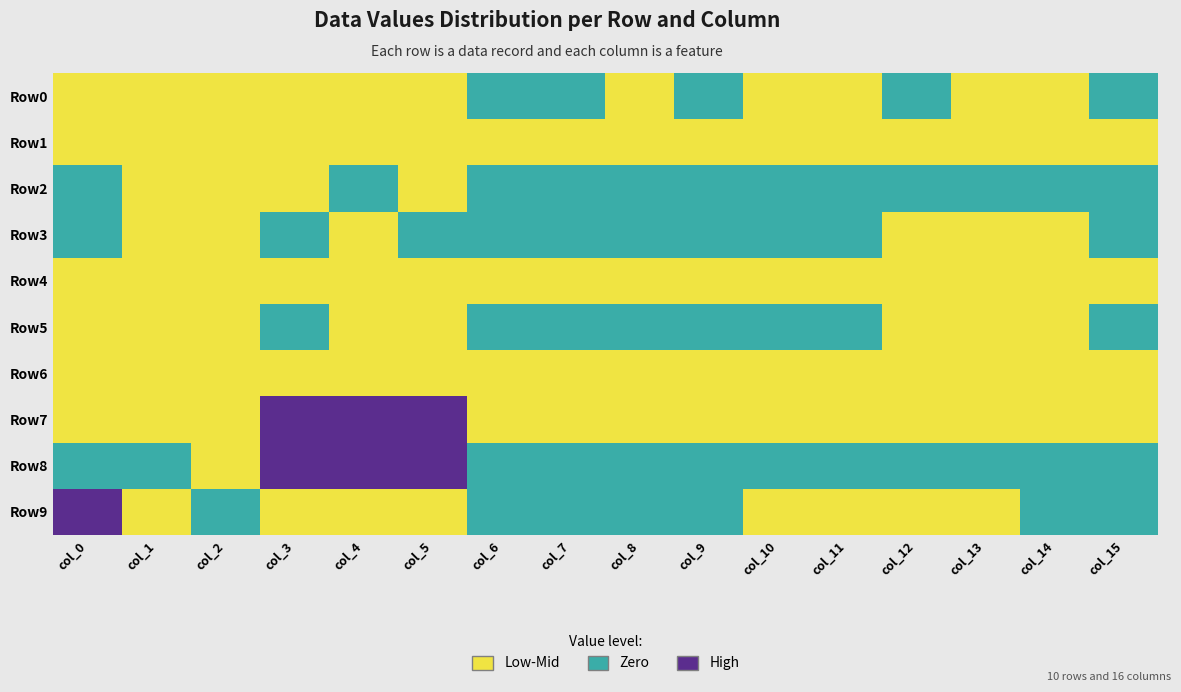

What is the greatest value displayed?

2